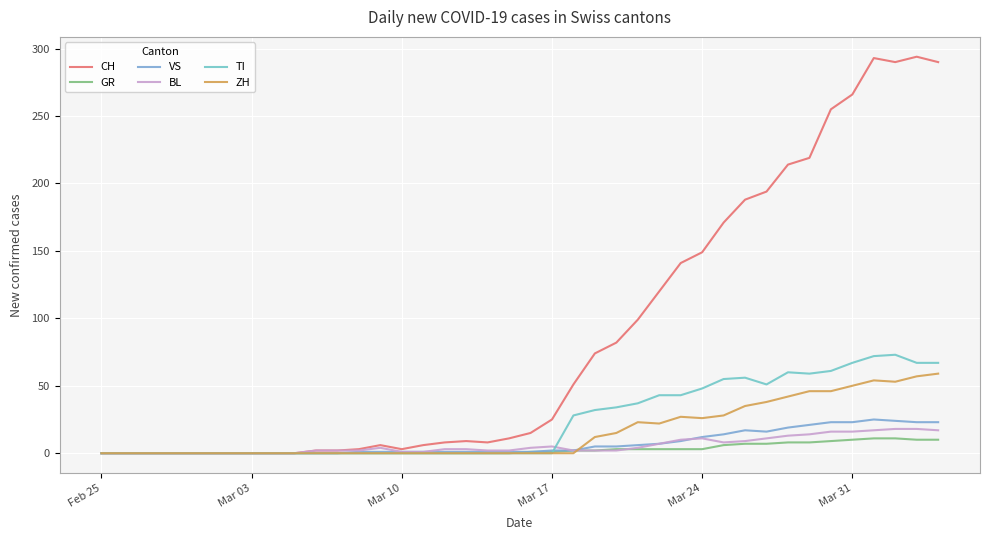

What is the sum of all BL values?

226